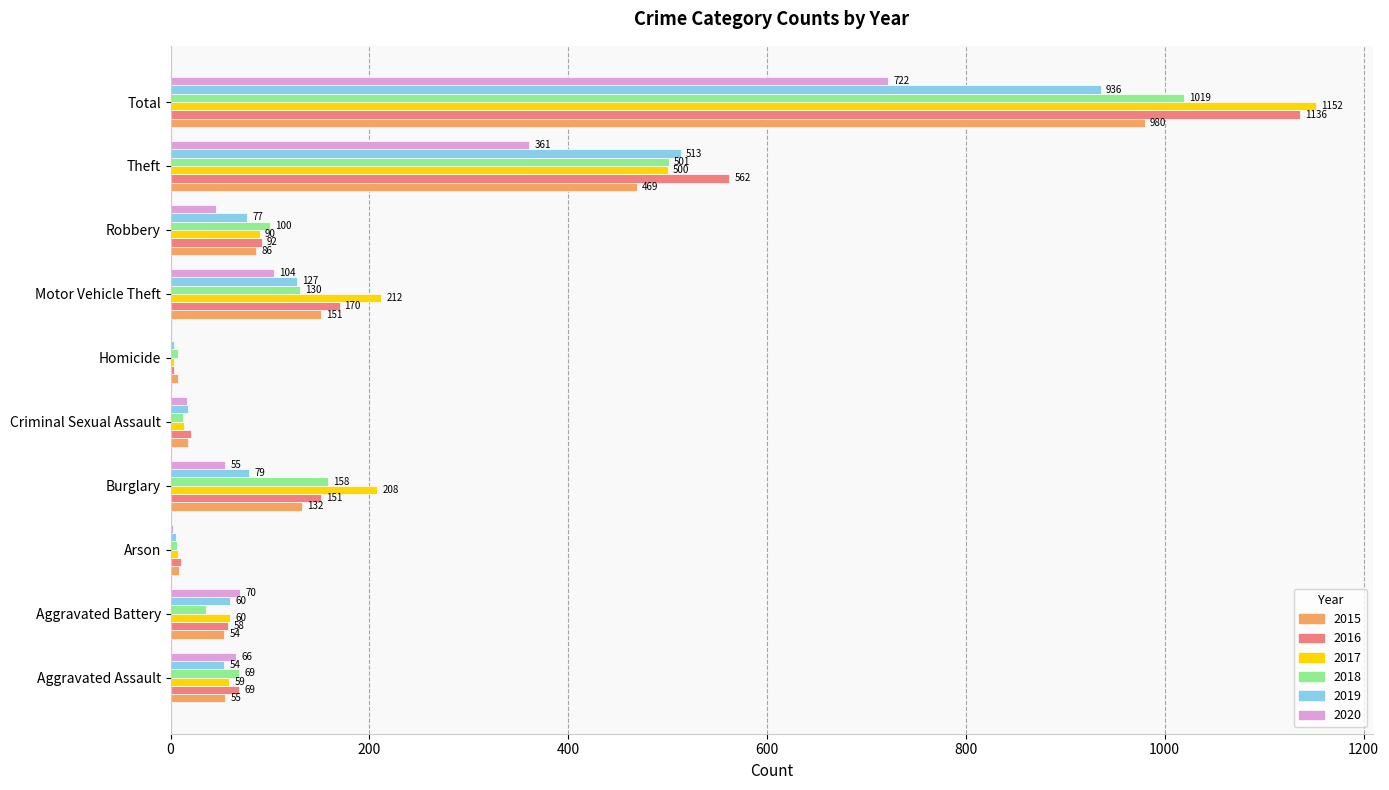

At which category is the sum across all series the highest?

Total